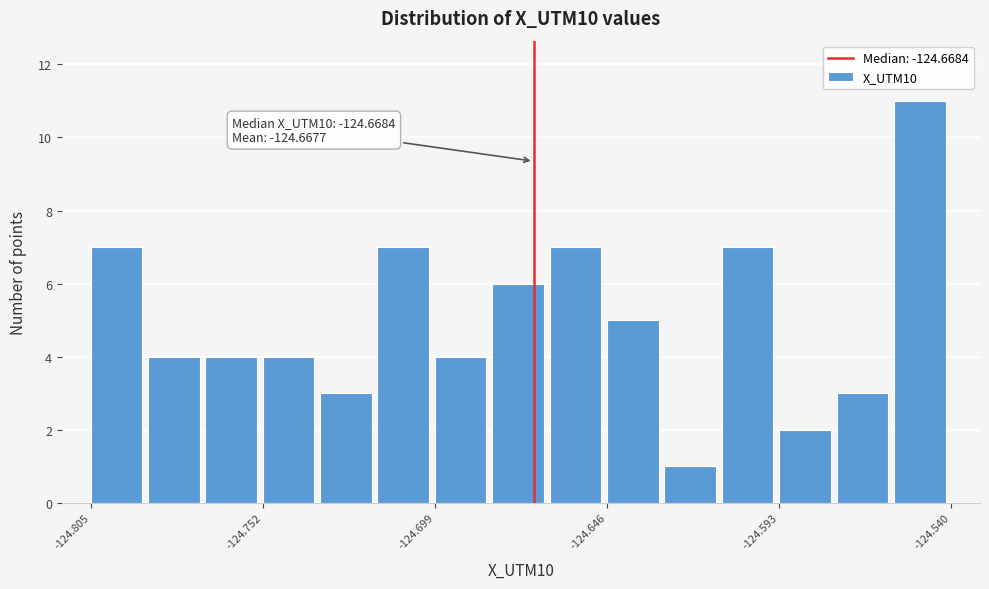

Read against the x-axis, roughly where is the centre of the tallest bar?

-124.55